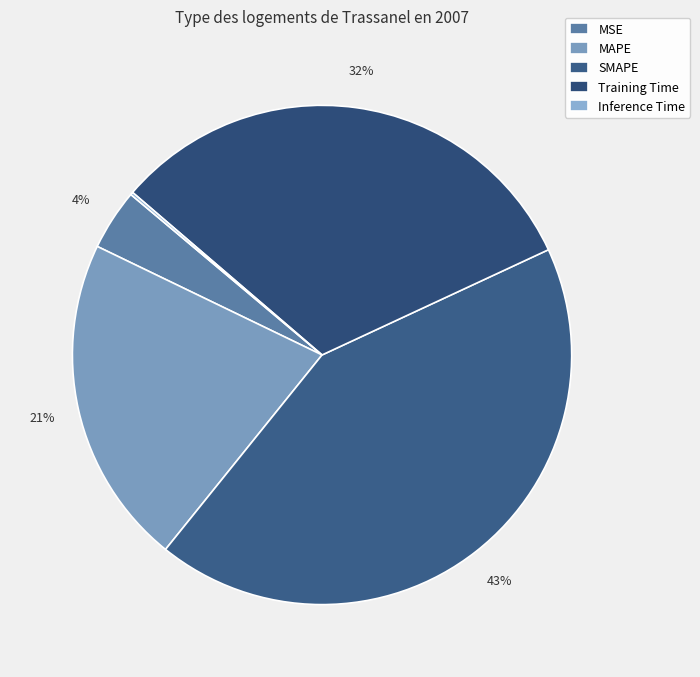

To the nearest percent, what is the difference between the largest and smallest slice percentages?

43%